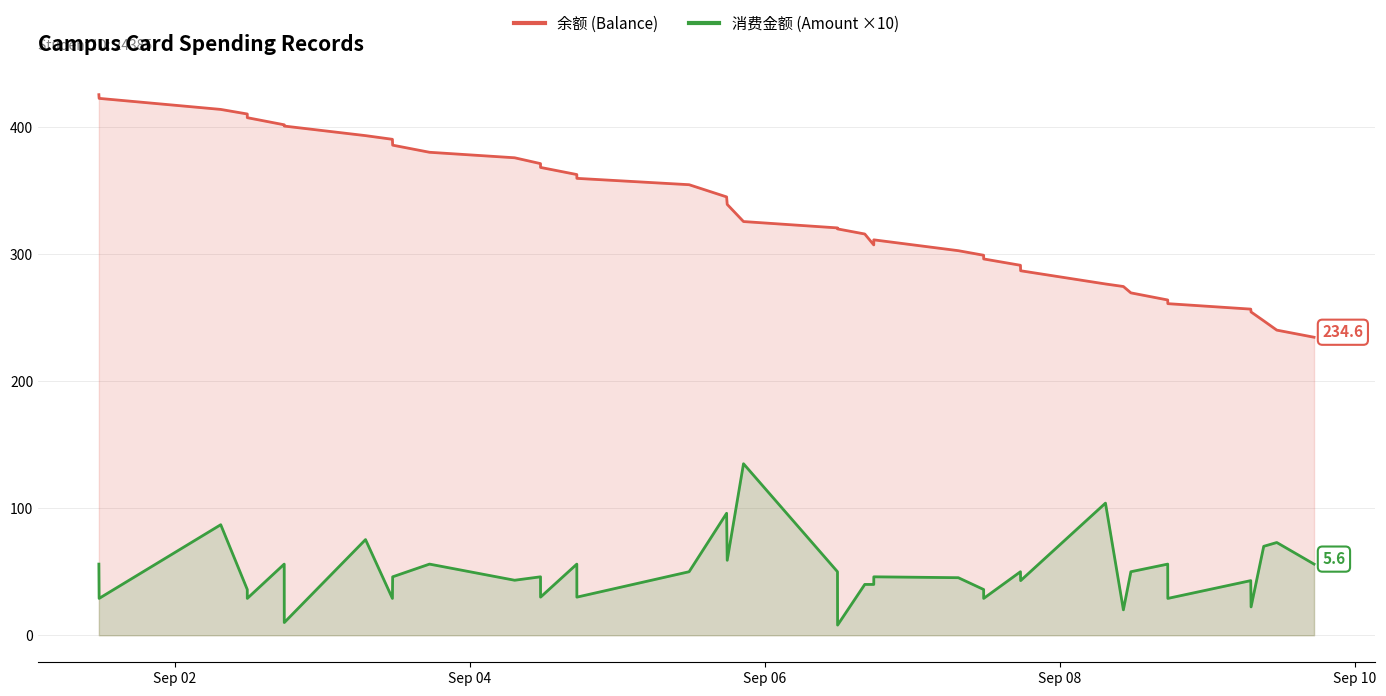

How many values in the 消费金额 (Amount ×10) series exceed 46?

18